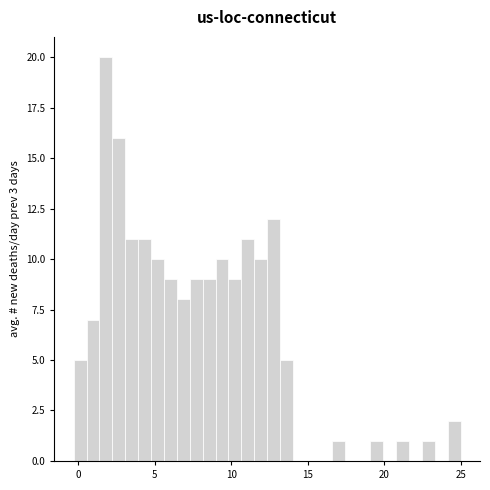

Around what value on the x-axis is the tallest bar? Give the approximate position of its centre, as read against the axis.

2.0